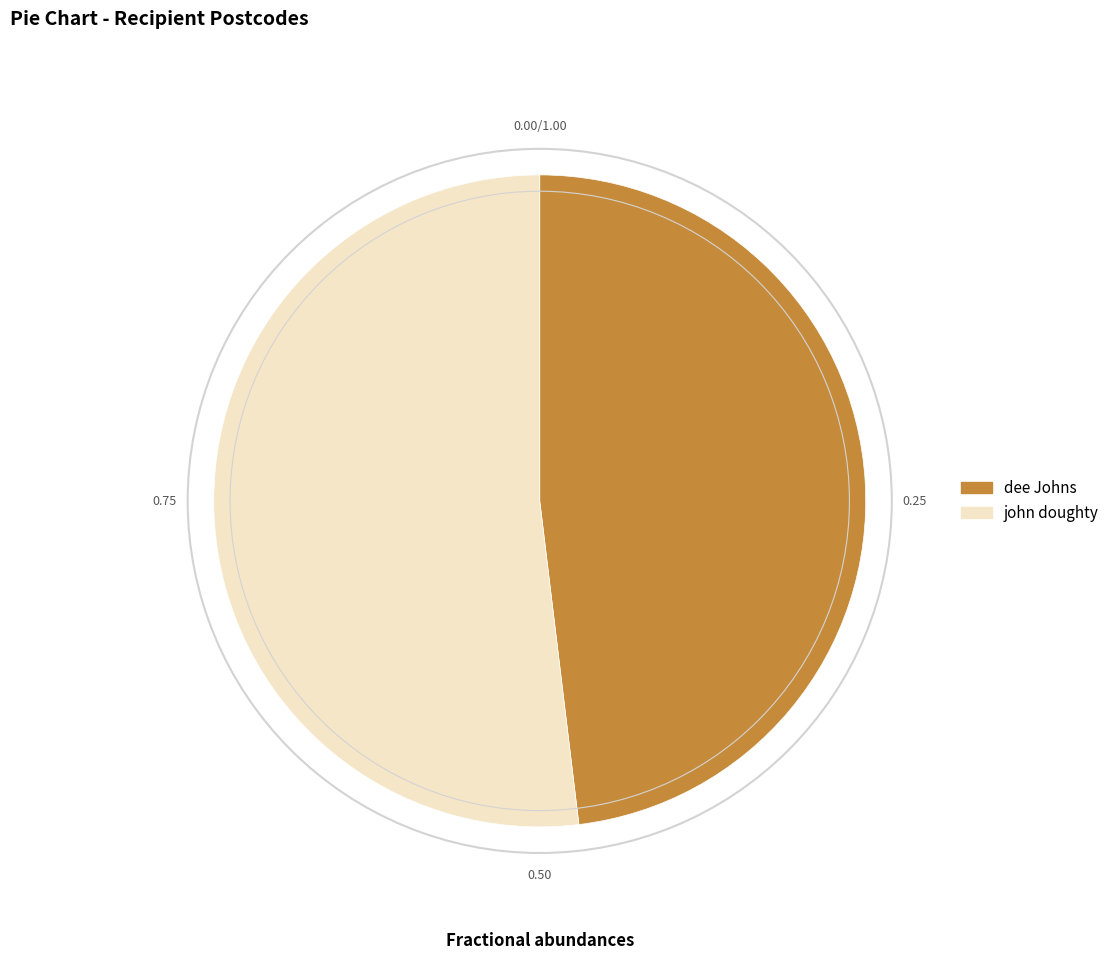

Between dee Johns and john doughty, which is larger?

john doughty